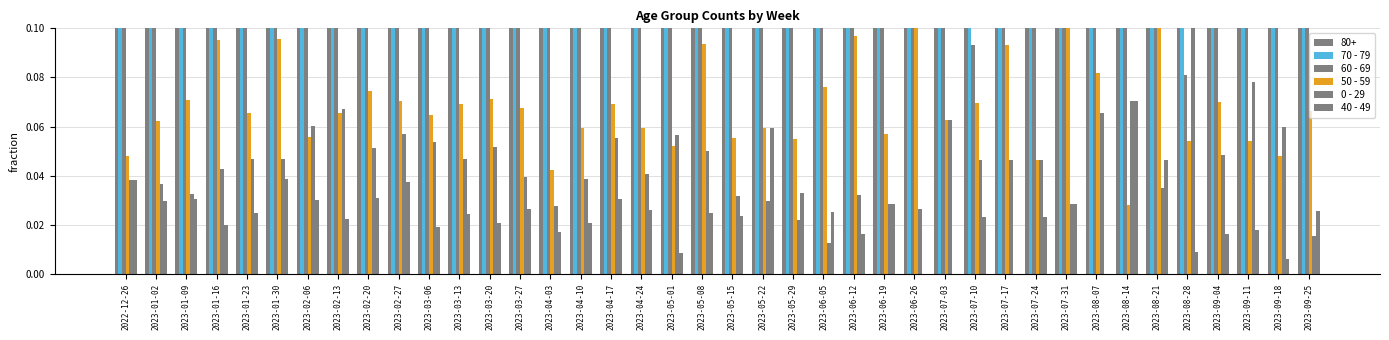

Rank the categories by 70 - 79 value from highest to lowest.

2023-09-25, 2023-07-31, 2023-05-29, 2023-07-24, 2023-09-18, 2023-08-28, 2023-07-10, 2023-04-10, 2023-04-24, 2023-03-20, 2023-05-22, 2023-07-17, 2023-01-23, 2023-04-17, 2023-01-02, 2023-04-03, 2023-03-27, 2023-06-26, 2023-08-21, 2023-05-08, 2023-05-01, 2022-12-26, 2023-09-11, 2023-02-20, 2023-02-27, 2023-03-13, 2023-01-16, 2023-08-07, 2023-01-09, 2023-07-03, 2023-01-30, 2023-03-06, 2023-06-19, 2023-02-13, 2023-09-04, 2023-05-15, 2023-02-06, 2023-06-12, 2023-06-05, 2023-08-14